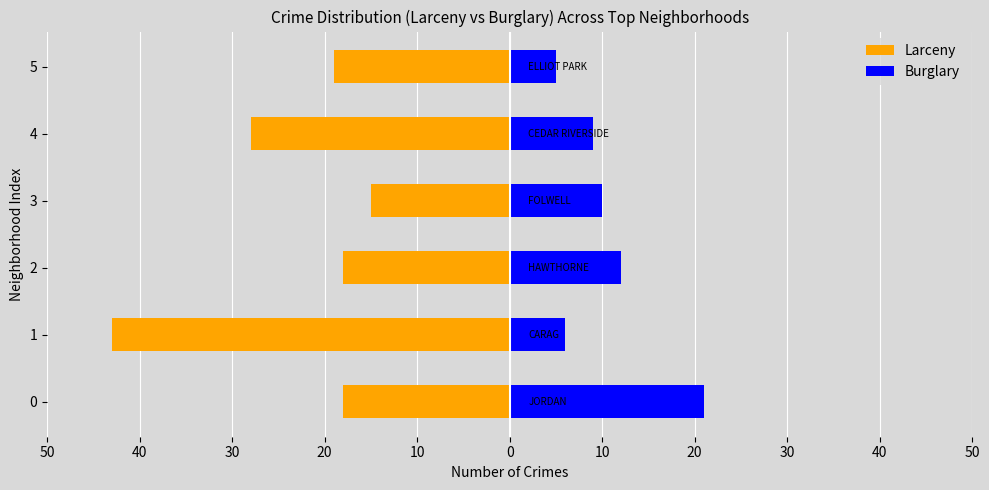

What is the sum of the Burglary values at 3 and 2?

22